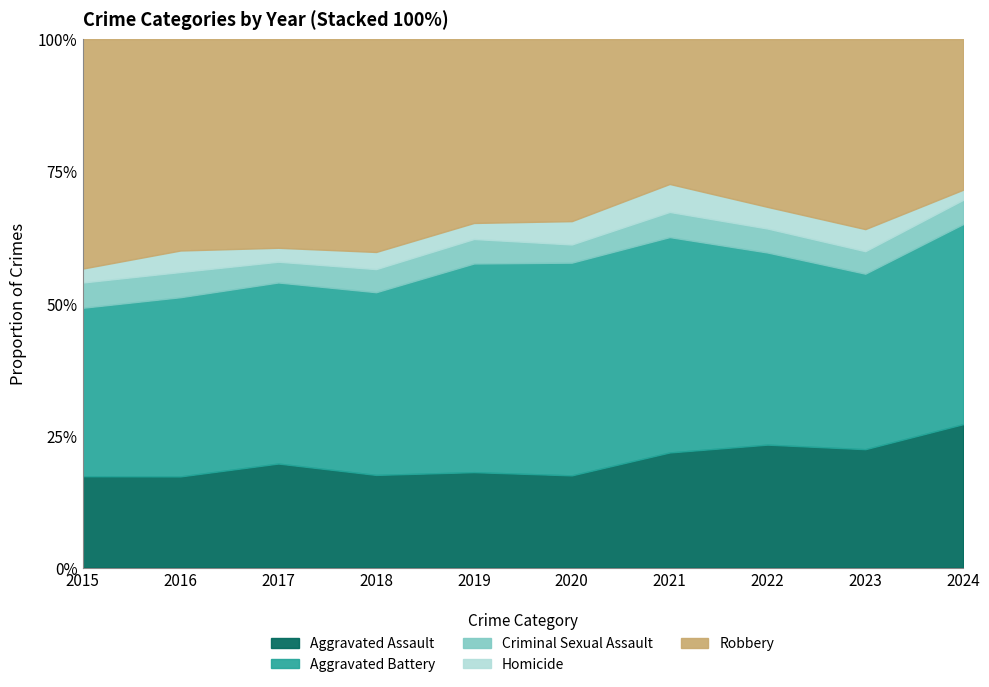

Does the chart display data point markers on the line(s)?

No